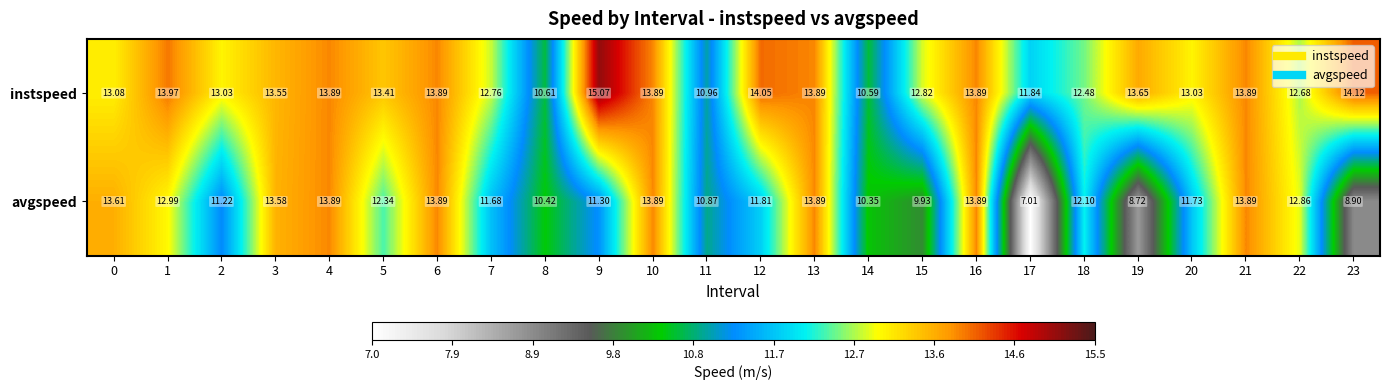

Between 18 and 23, which series saw the biggest shift?

avgspeed